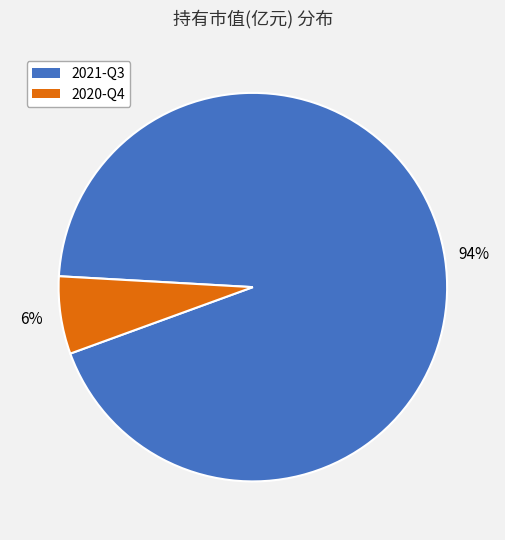

Combined, do 2021-Q3 and 2020-Q4 account for over 50%?

Yes